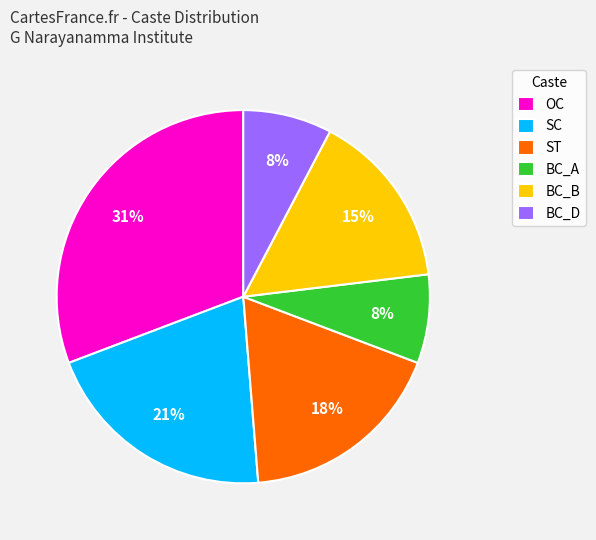

Does any single category account for the majority?

No